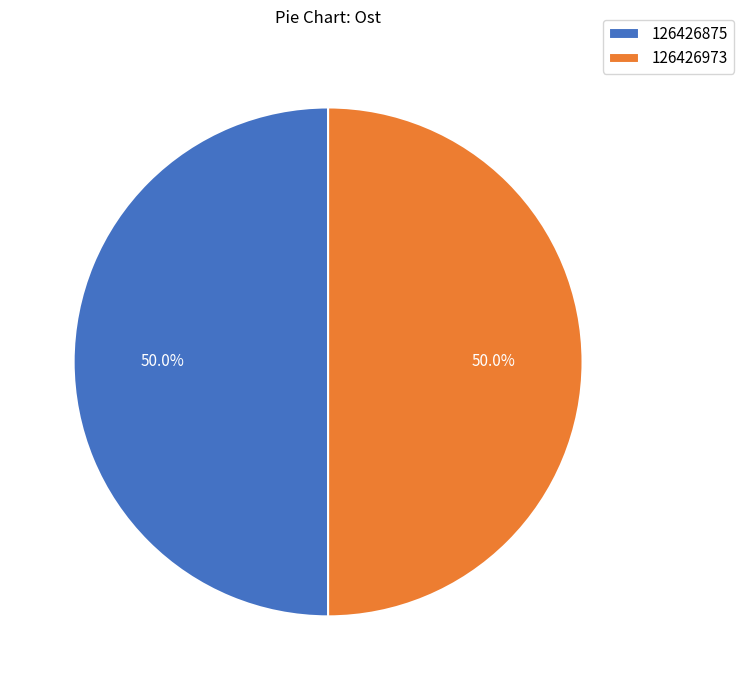

Count the number of slices in the pie.

2